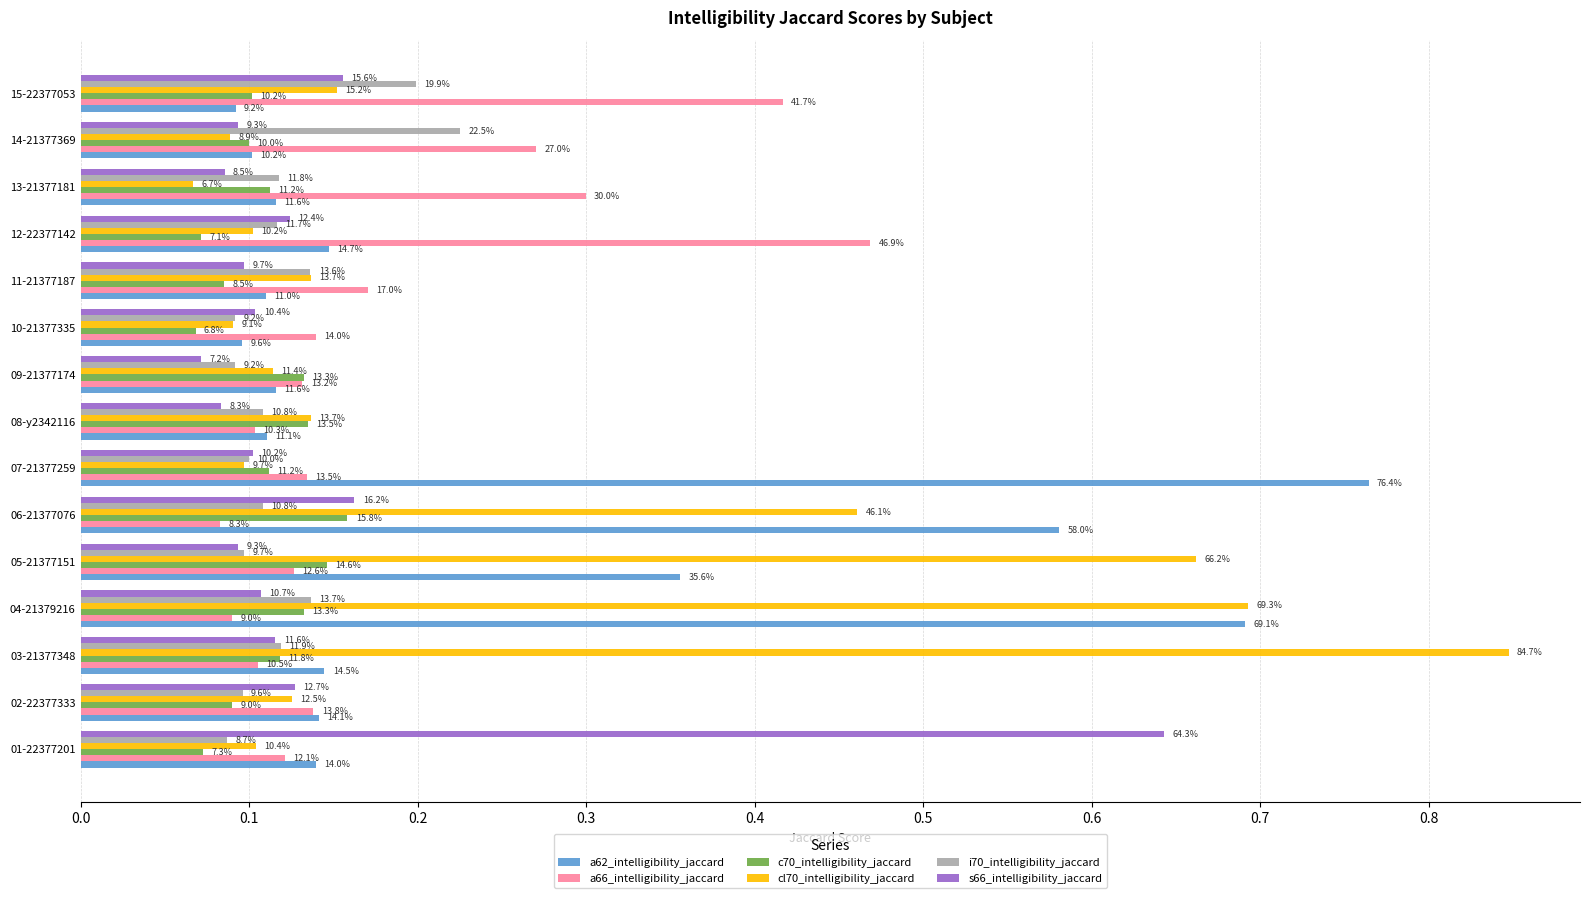

What are all the series names shown in the legend?

a62_intelligibility_jaccard, a66_intelligibility_jaccard, c70_intelligibility_jaccard, cl70_intelligibility_jaccard, i70_intelligibility_jaccard, s66_intelligibility_jaccard